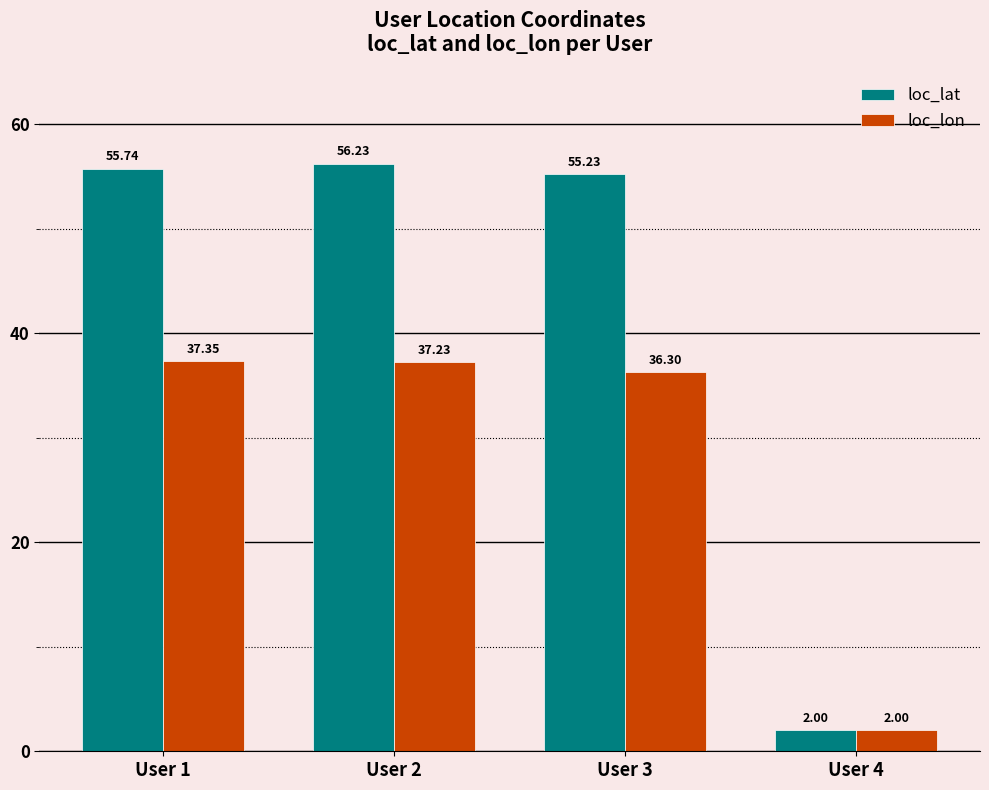

What is the average value of the loc_lat series?

42.3